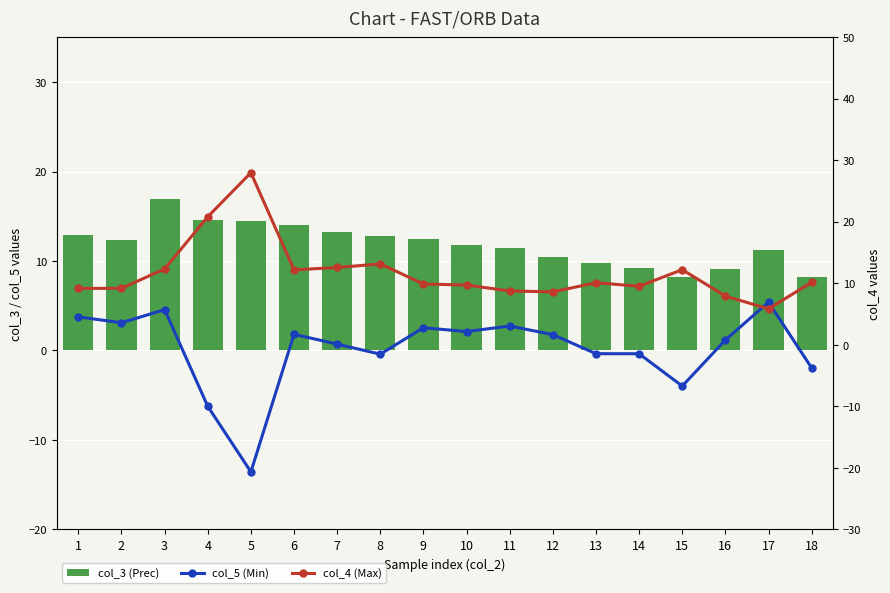

List the series in order of their peak value, lowest first.

col_5 (Min), col_3 (Prec), col_4 (Max)